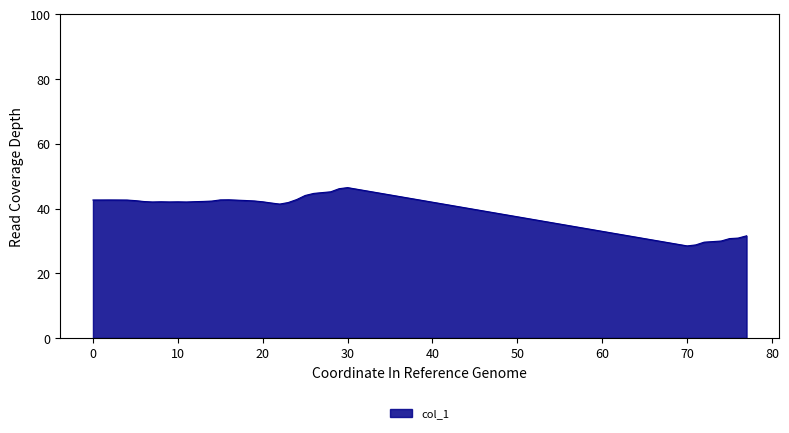

What is the difference between the maximum and minimum values?

18.0